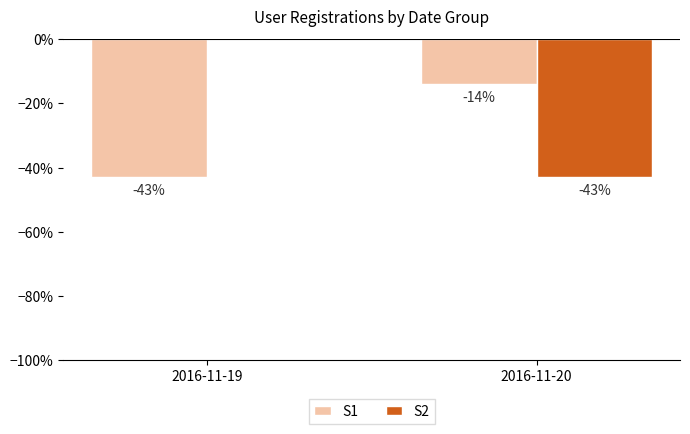

Reading left to right, transcribe all the data shown in this chart.

S1: 2016-11-19=-43	2016-11-20=-14
S2: 2016-11-19=0	2016-11-20=-43